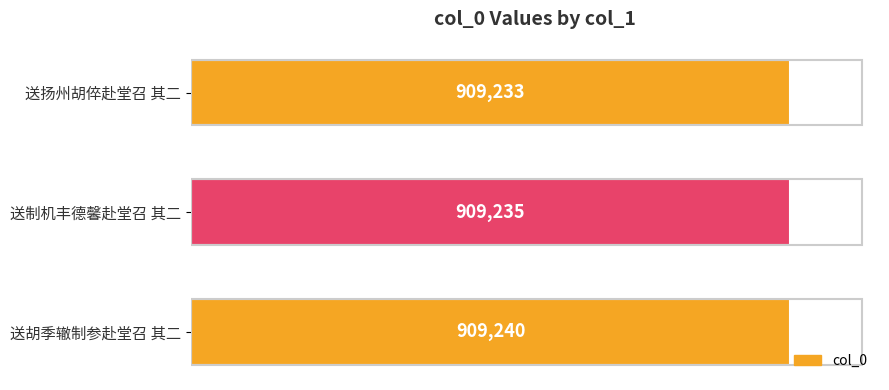

Are the bars horizontal?

Yes